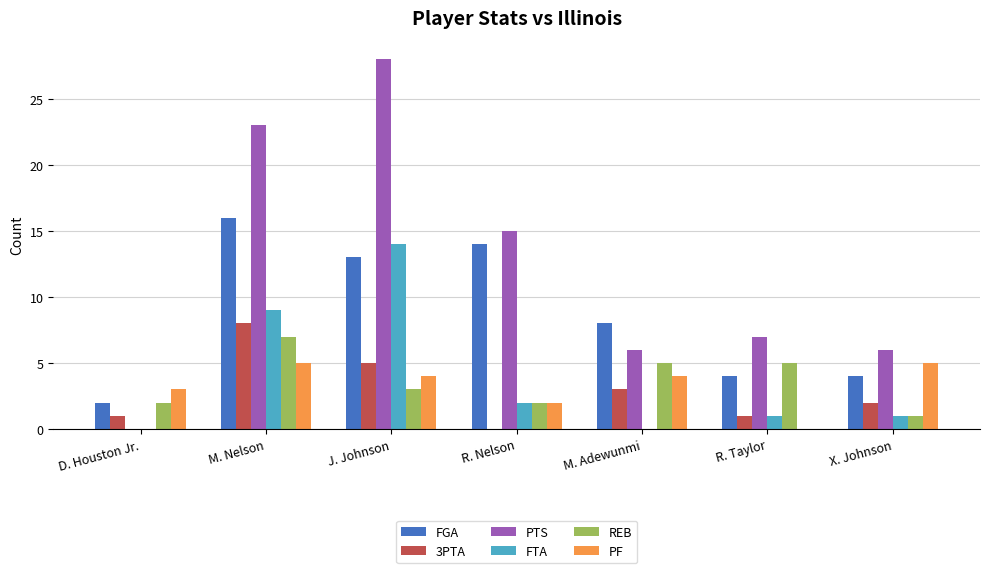

What is the greatest value displayed?

28